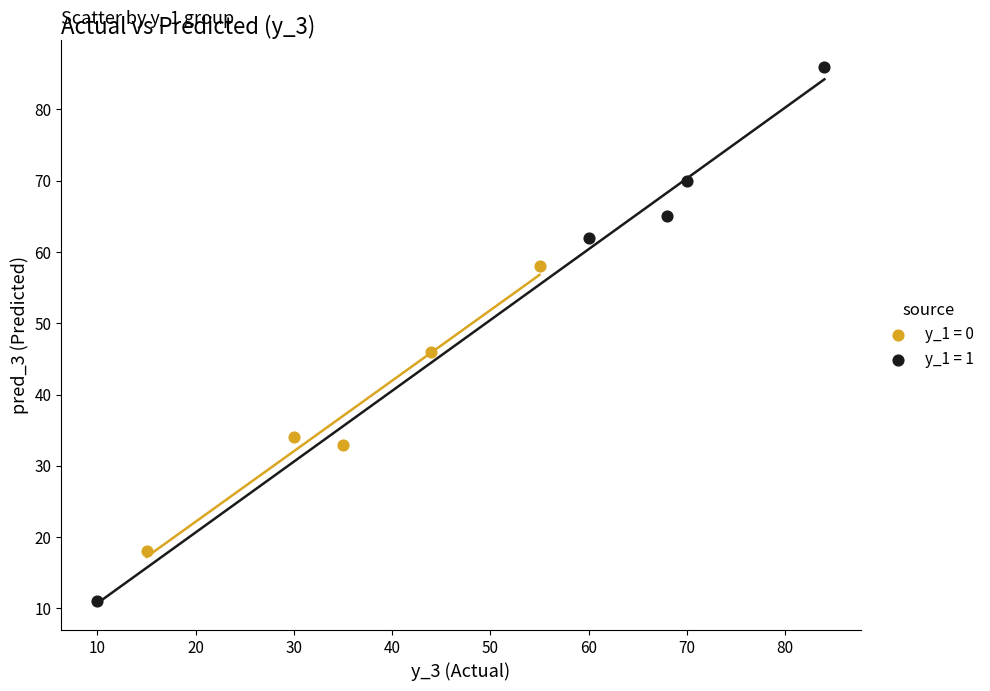

Which series has the widest spread of Y values?

y_1 = 1